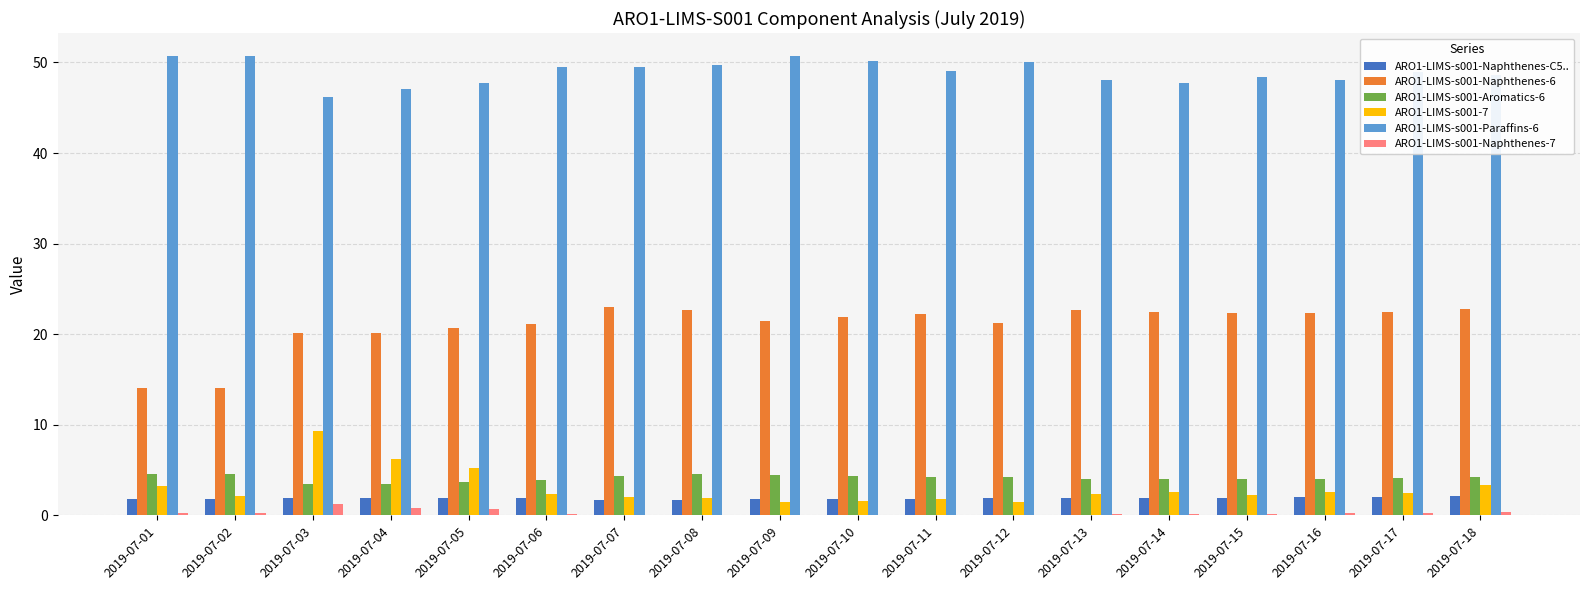

Which series has the largest total across all categories?

ARO1-LIMS-s001-Paraffins-6